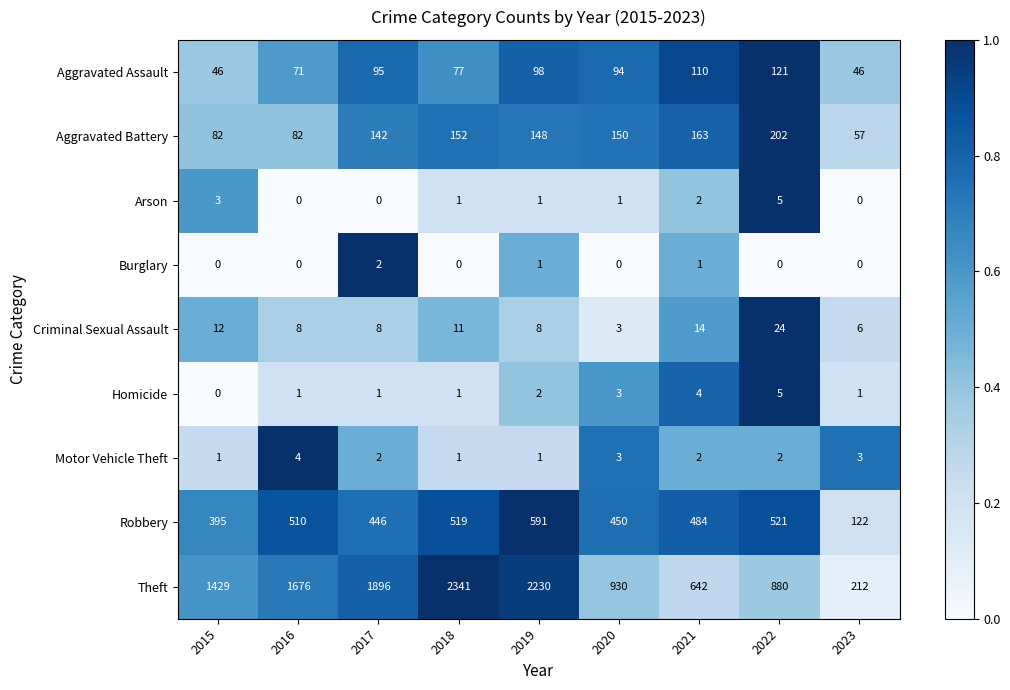

True or false: Burglary has a value of 0 at 2023.

True